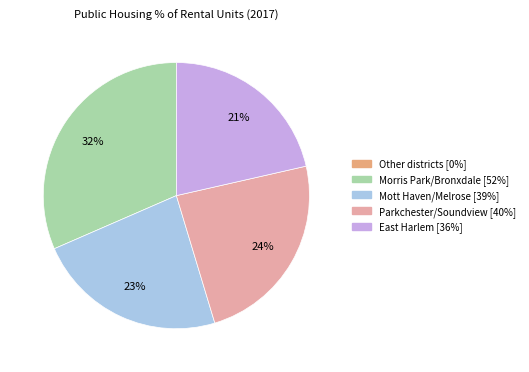

True or false: Parkchester/Soundview [40%] accounts for 10% of the total.

False